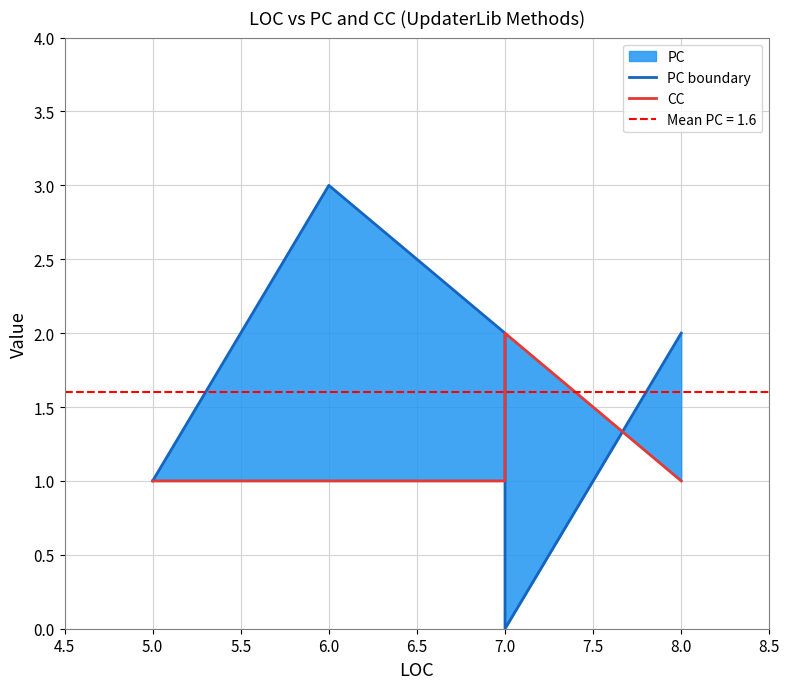

True or false: CC and PC boundary cross at least once.

True